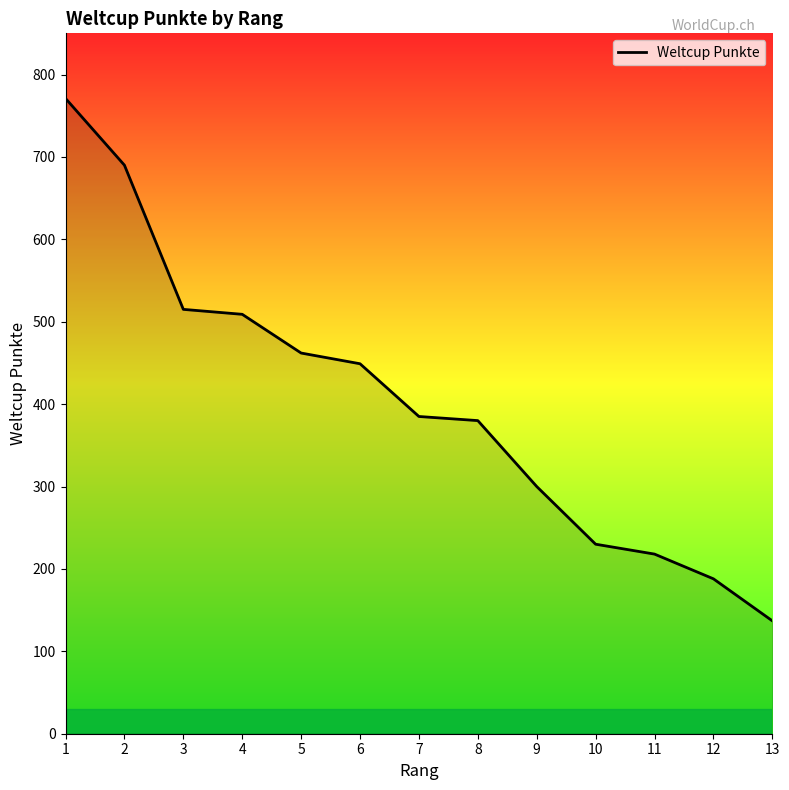

Reading left to right, list all the values displayed in this chart.

771	690	515	509	462	449	385	380	300	230	218	188	137